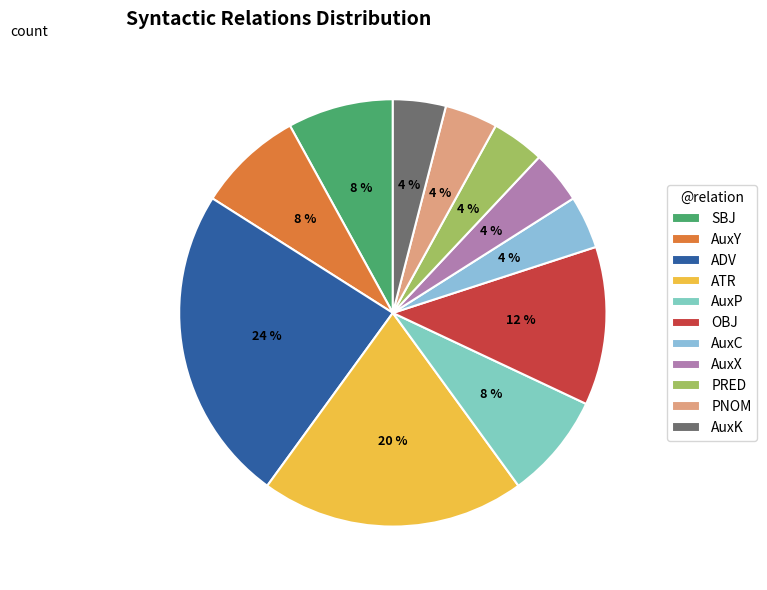

Rank the categories by value from highest to lowest.

ADV, ATR, OBJ, SBJ, AuxY, AuxP, AuxC, AuxX, PRED, PNOM, AuxK